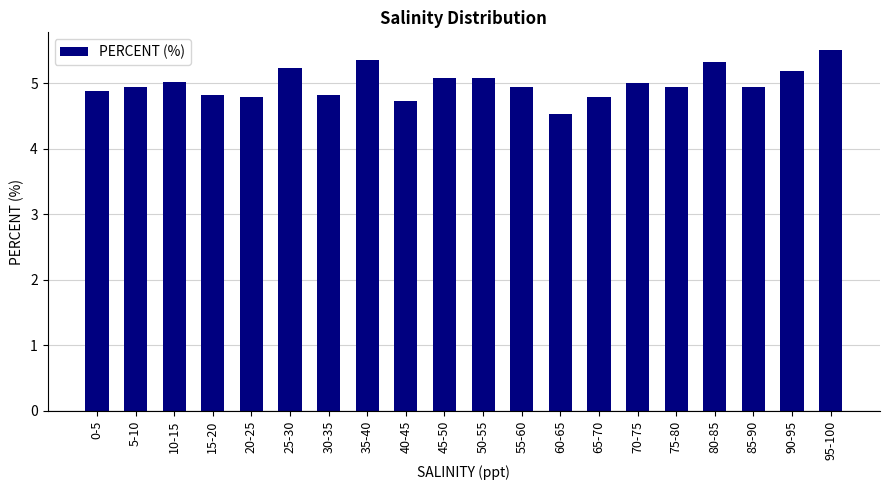

What is the label of the 10th bar from the left?

45-50